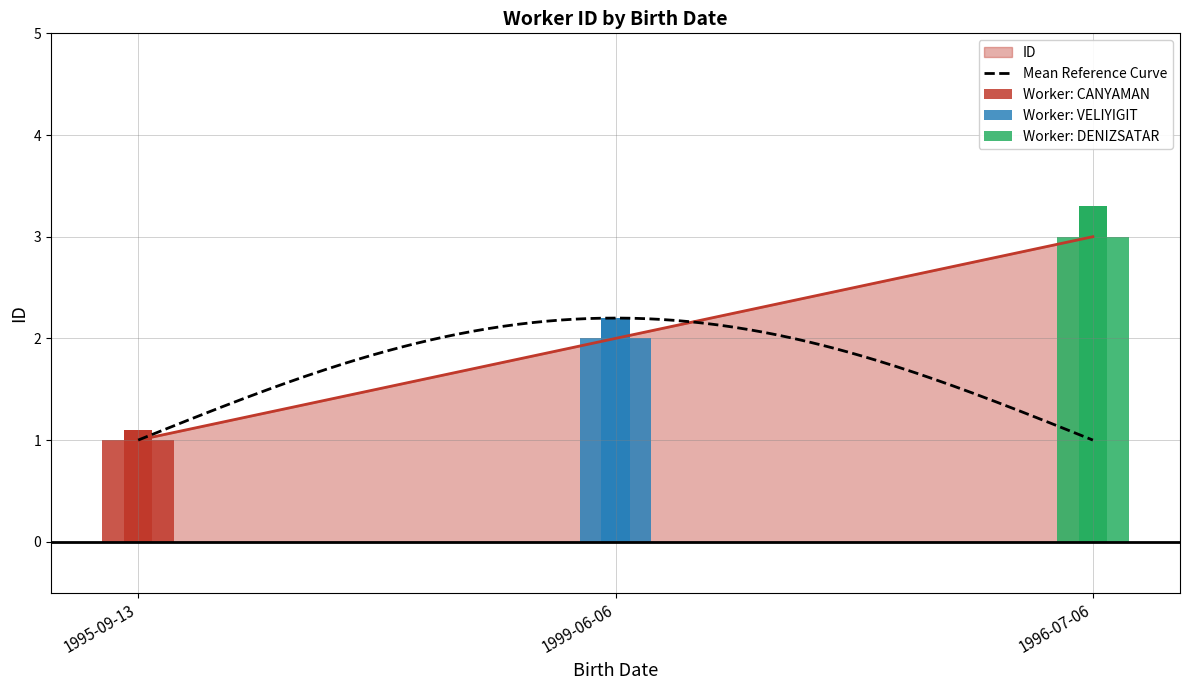

Where is the data nearest to the value 2?

1999-06-06